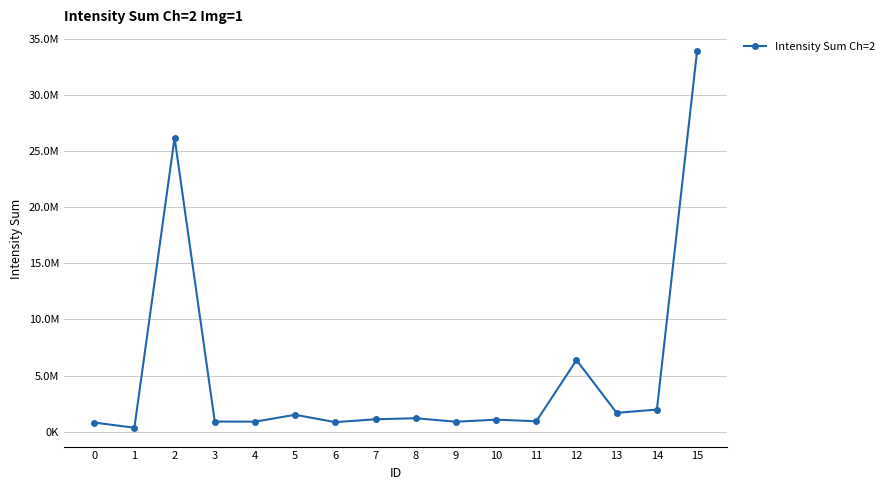

Between 15 and 13, which is larger?

15